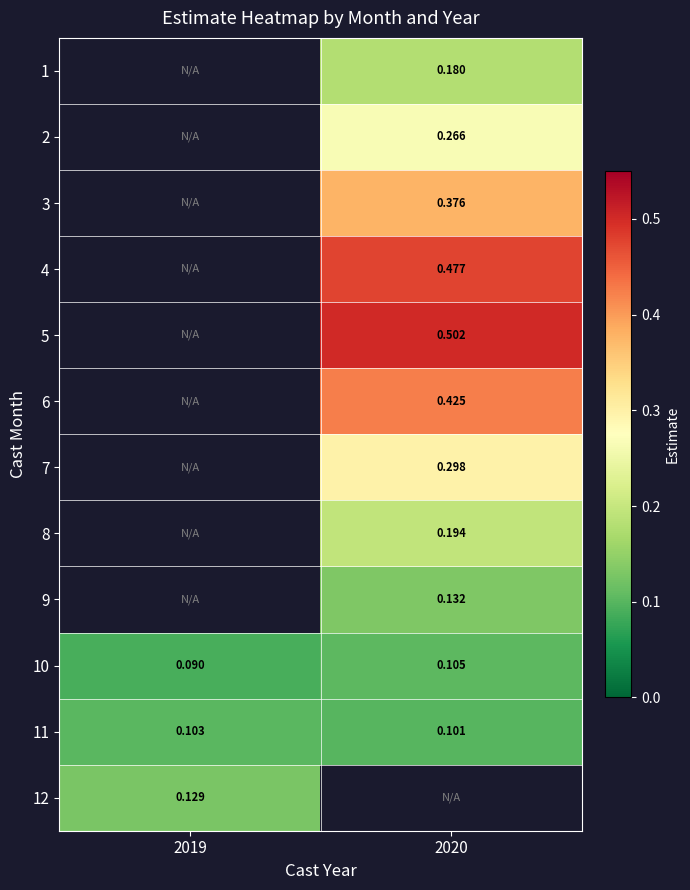

The value of 9 at 2020 is 0.0. True or false?

False